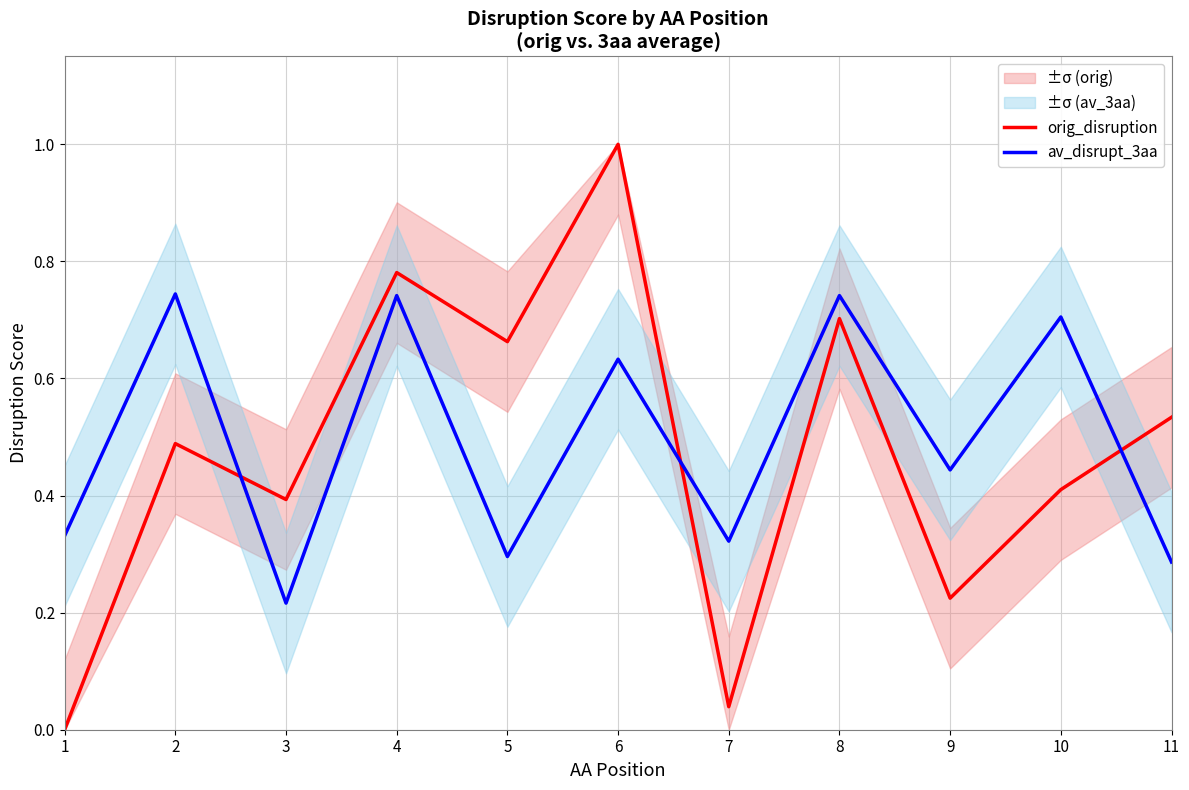

Does the chart have visible grid lines?

Yes